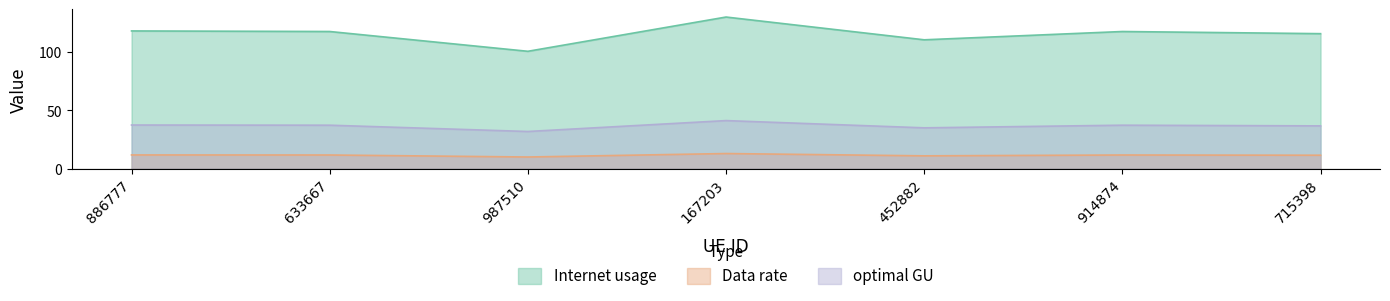

What value does the Data rate series have at 886777?

11.9